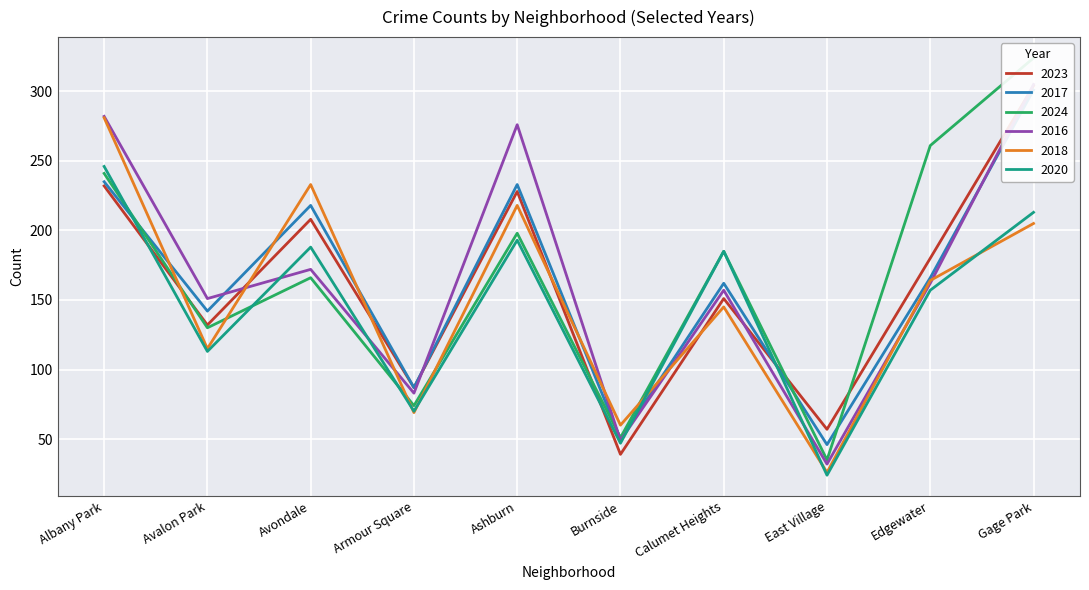

How many lines are shown in the chart?

6